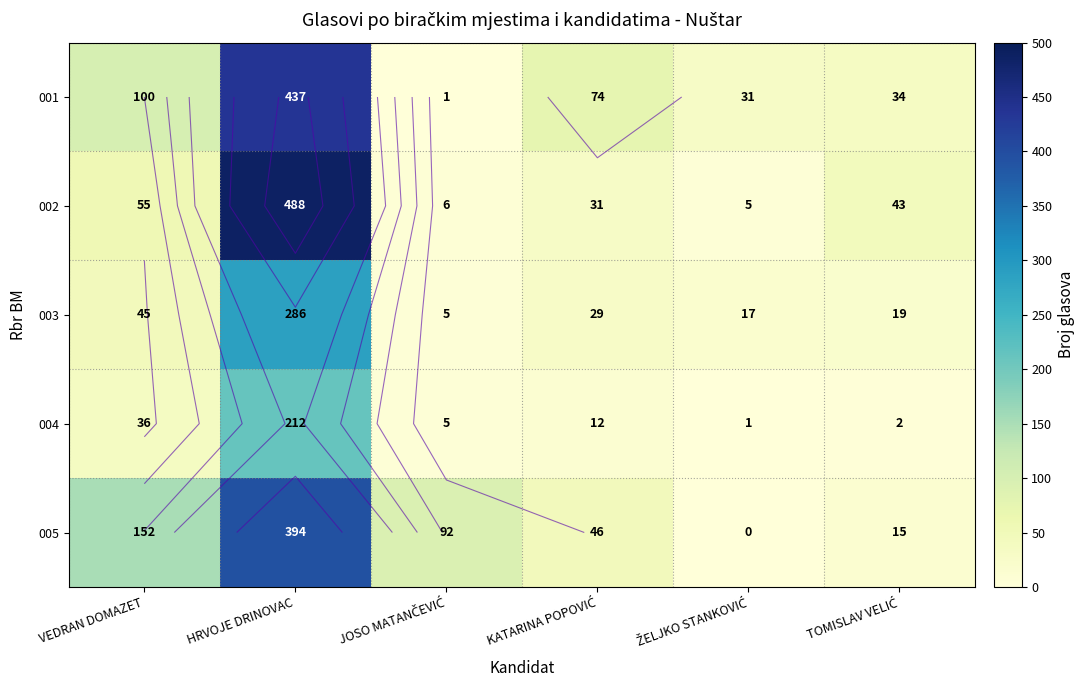

At which label does 004 reach its minimum?

ŽELJKO STANKOVIĆ